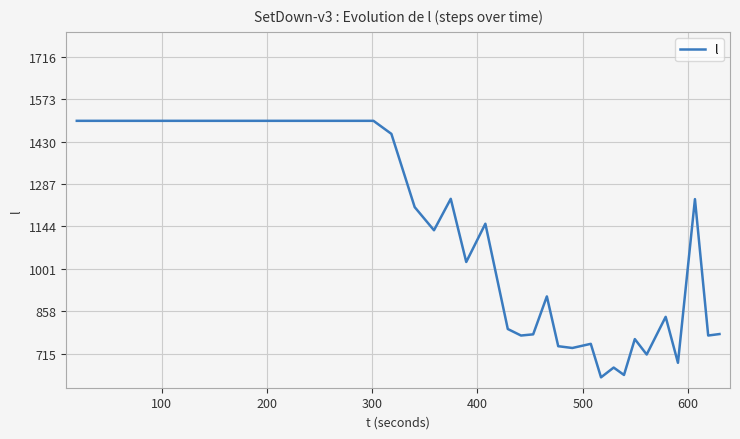

What is the minimum value shown in the chart?

635